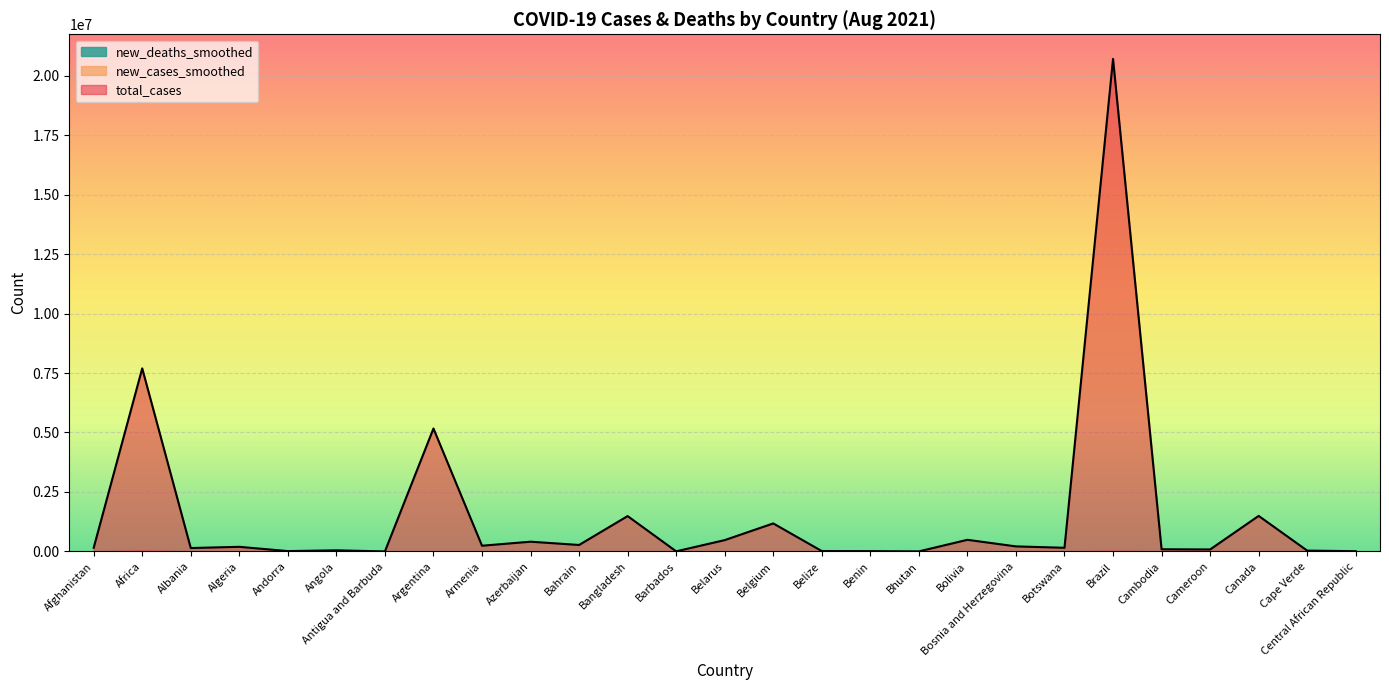

Where is the first local minimum for new_cases_smoothed?

Andorra